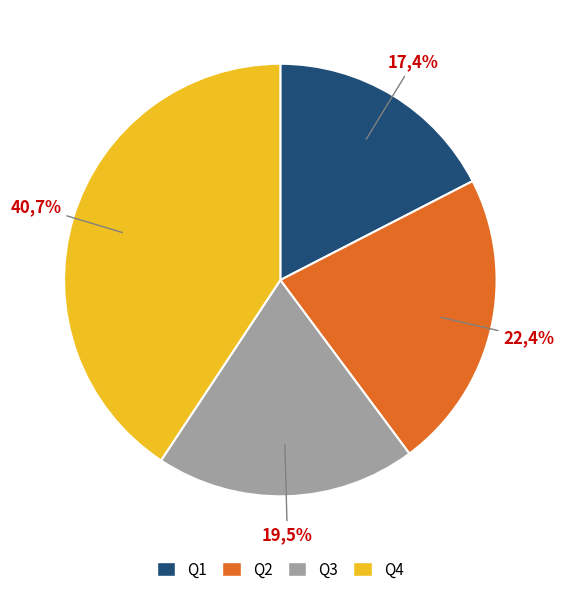

Combined, what portion of the pie is Q3 and Q2?

41.9%